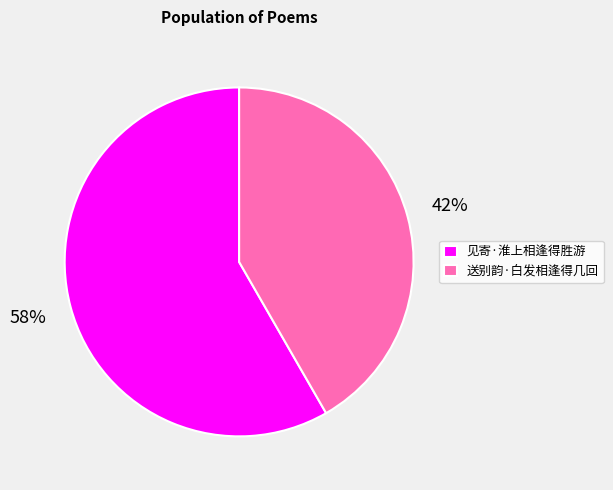

True or false: 见寄·淮上相逢得胜游 accounts for 58% of the total.

True